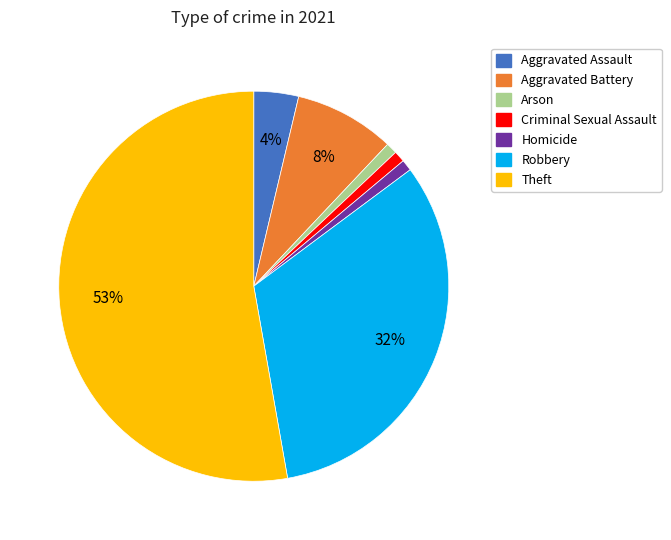

Count the number of slices in the pie.

7